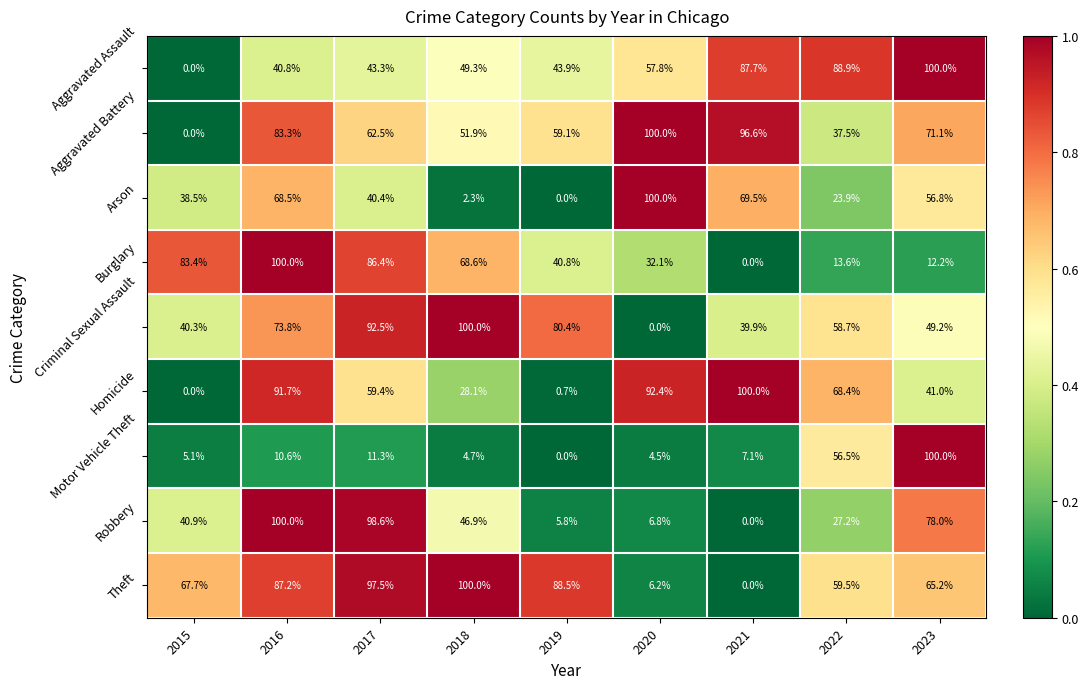

At which label does Motor Vehicle Theft first exceed 7?

2016